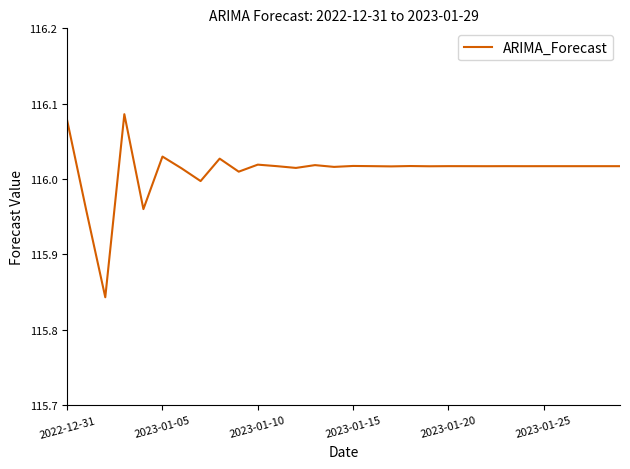

How many lines are shown in the chart?

1